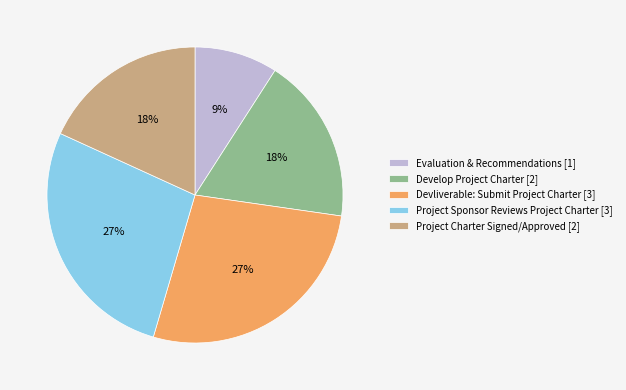

Does Project Charter Signed/Approved account for over 50% of the chart?

No